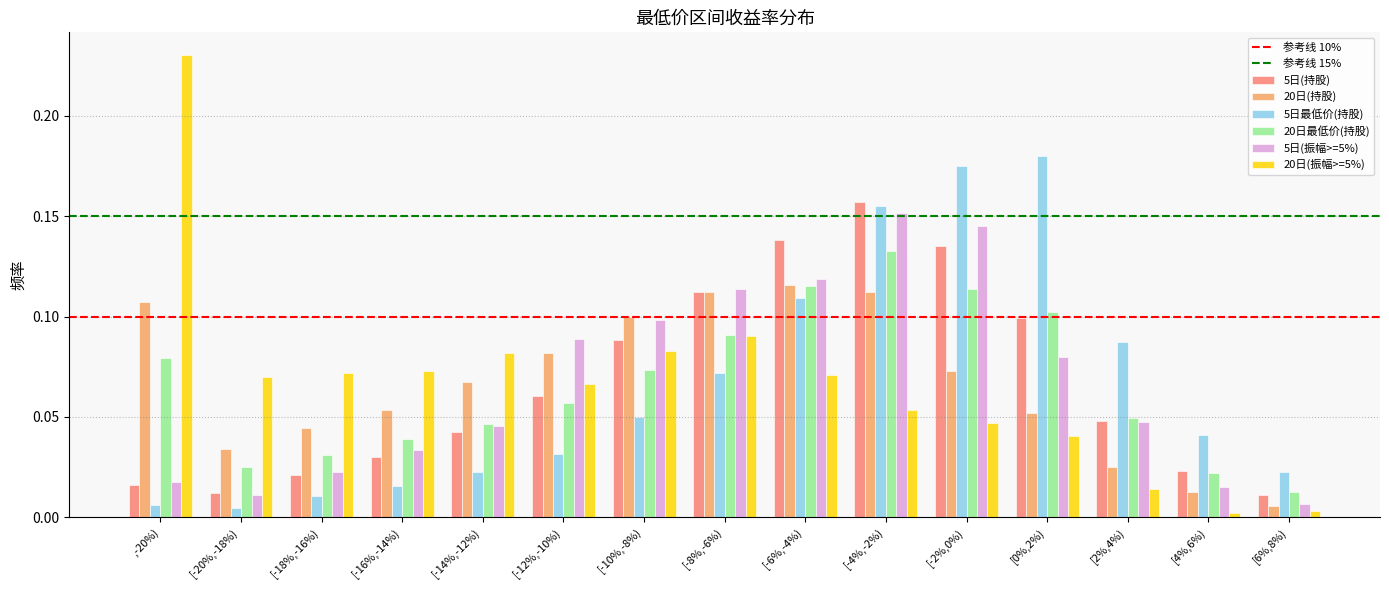

Which category has the highest value in the 20日(持股) series?

[-6%,-4%)